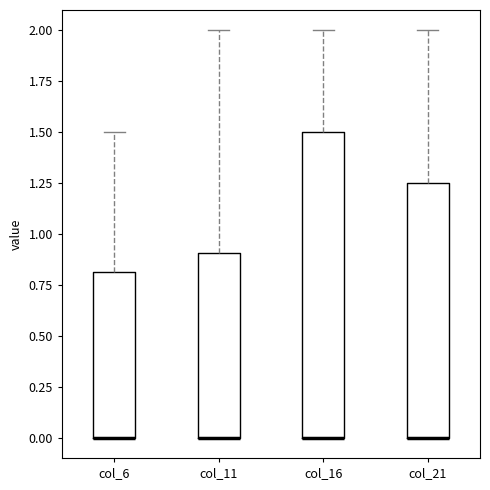

Comparing the boxes themselves (not the whiskers), which one is the tallest?

col_16